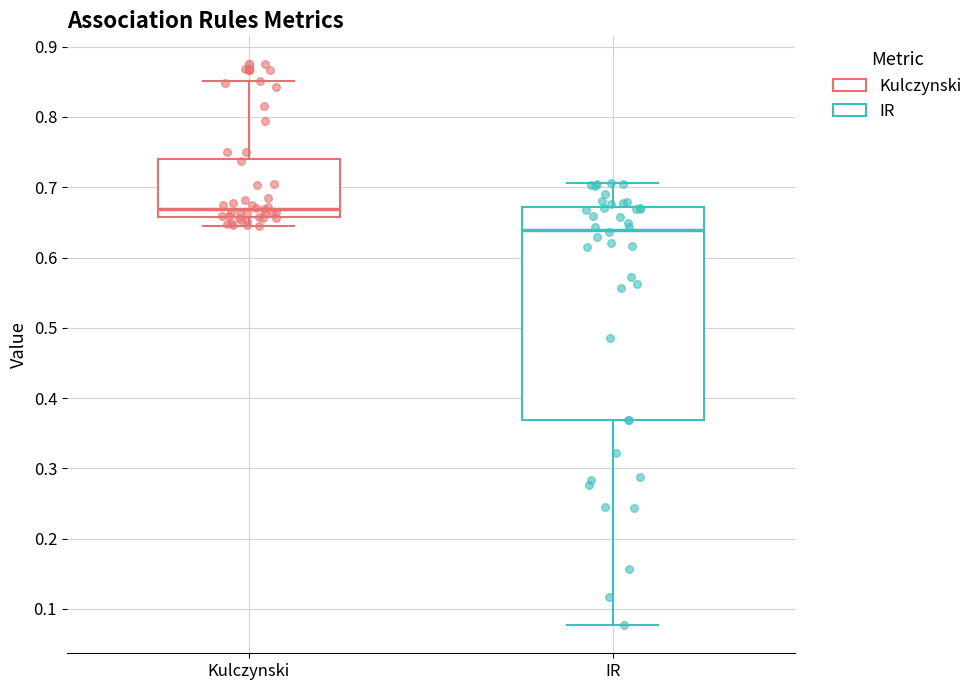

Reading left to right, transcribe this box plot: for each box, give where its median line is, the range the box spans, and where its two whiskers end, as read against the y-axis. The values are not printed on the chart, so give them approximately, as read against the axis.

Kulczynski: median 0.67, box 0.66 to 0.74, whiskers 0.64 to 0.85
IR: median 0.64, box 0.37 to 0.67, whiskers 0.08 to 0.71